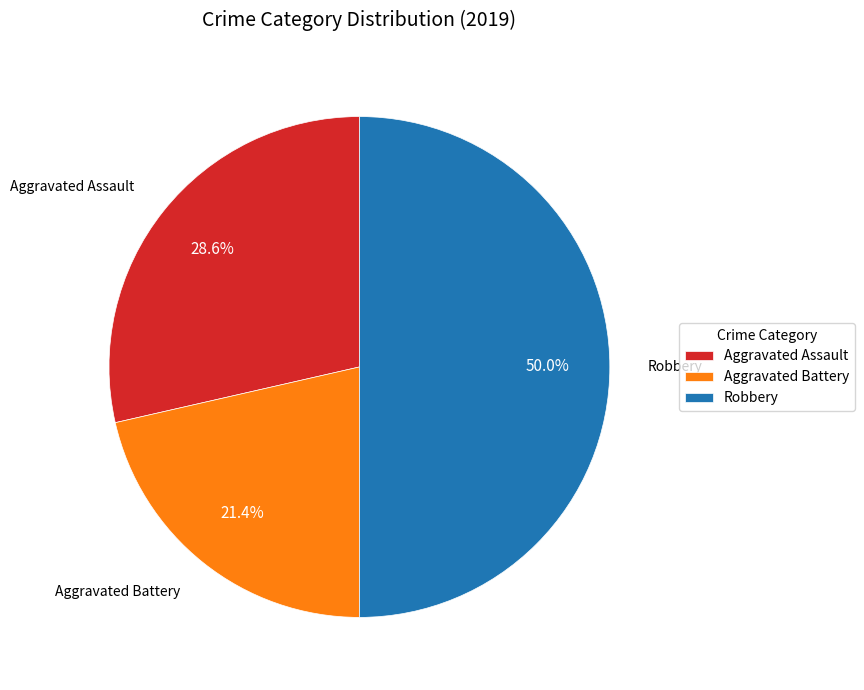

What percentage is NOT represented by Aggravated Assault?

71.4%